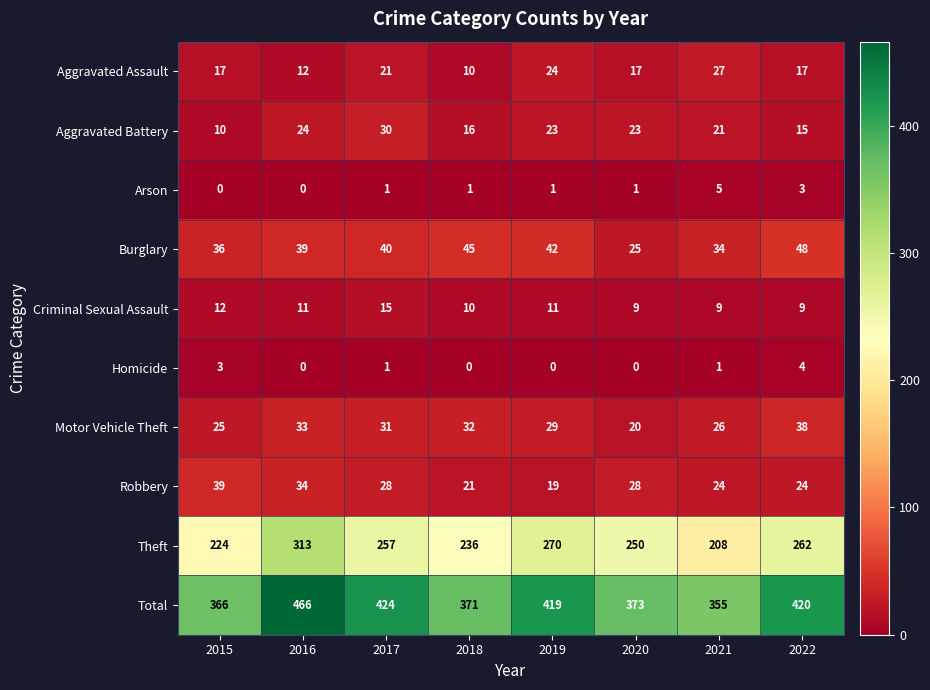

Count the Robbery values in the range 24 to 34.

5